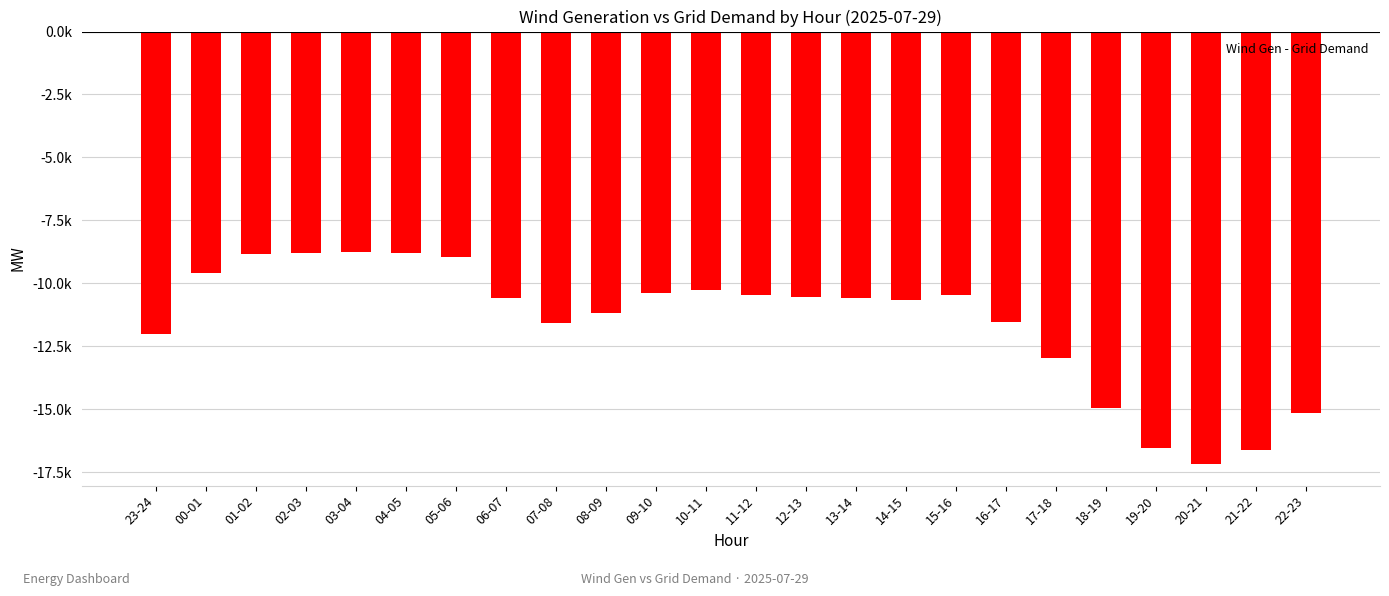

Are the bars horizontal?

No